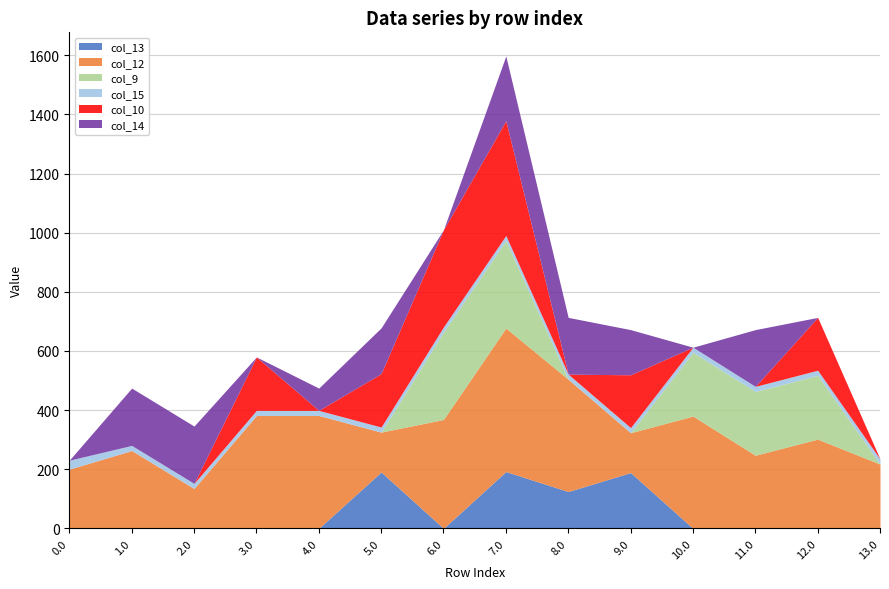

What is the difference between the maximum and minimum values in the col_12 series?

350.6